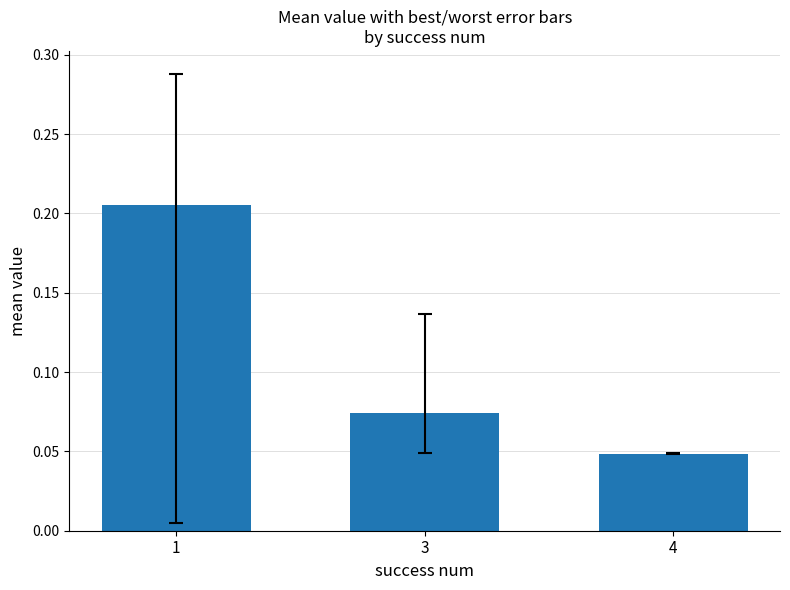

List the labels in order of value, largest first.

1, 3, 4